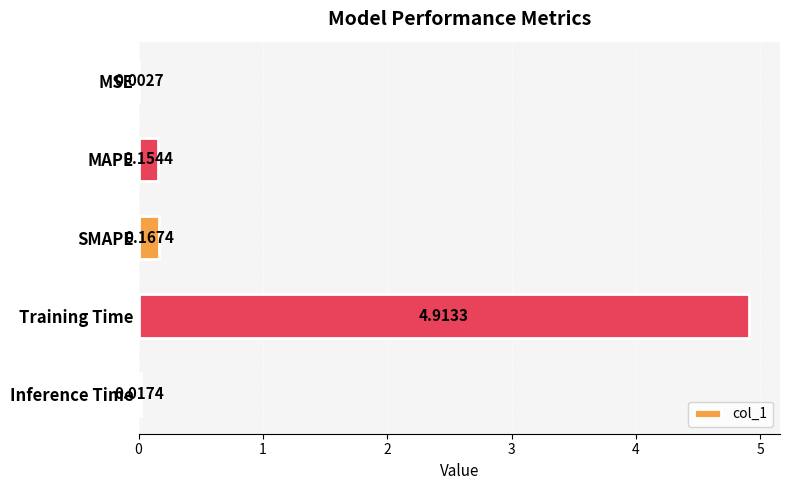

What is the sum of the values at Training Time and Inference Time?

4.9